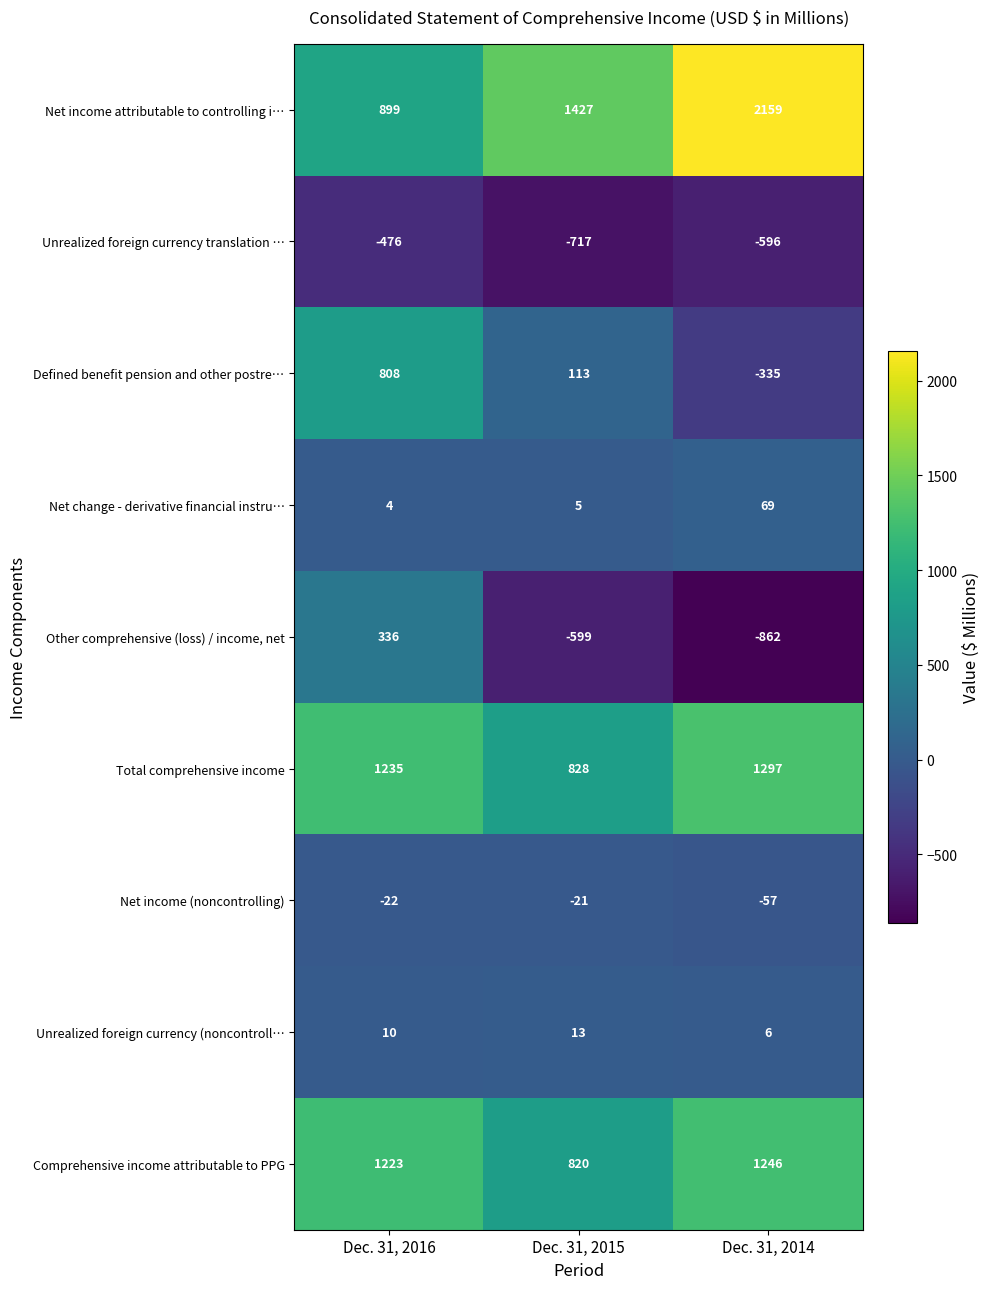

Reading right to left, list all the values displayed in this chart.

Net income attributable to controlling i…: Dec. 31, 2014=2159	Dec. 31, 2015=1427	Dec. 31, 2016=899
Unrealized foreign currency translation …: Dec. 31, 2014=-596	Dec. 31, 2015=-717	Dec. 31, 2016=-476
Defined benefit pension and other postre…: Dec. 31, 2014=-335	Dec. 31, 2015=113	Dec. 31, 2016=808
Net change - derivative financial instru…: Dec. 31, 2014=69	Dec. 31, 2015=5	Dec. 31, 2016=4
Other comprehensive (loss) / income, net: Dec. 31, 2014=-862	Dec. 31, 2015=-599	Dec. 31, 2016=336
Total comprehensive income: Dec. 31, 2014=1297	Dec. 31, 2015=828	Dec. 31, 2016=1235
Net income (noncontrolling): Dec. 31, 2014=-57	Dec. 31, 2015=-21	Dec. 31, 2016=-22
Unrealized foreign currency (noncontroll…: Dec. 31, 2014=6	Dec. 31, 2015=13	Dec. 31, 2016=10
Comprehensive income attributable to PPG: Dec. 31, 2014=1246	Dec. 31, 2015=820	Dec. 31, 2016=1223